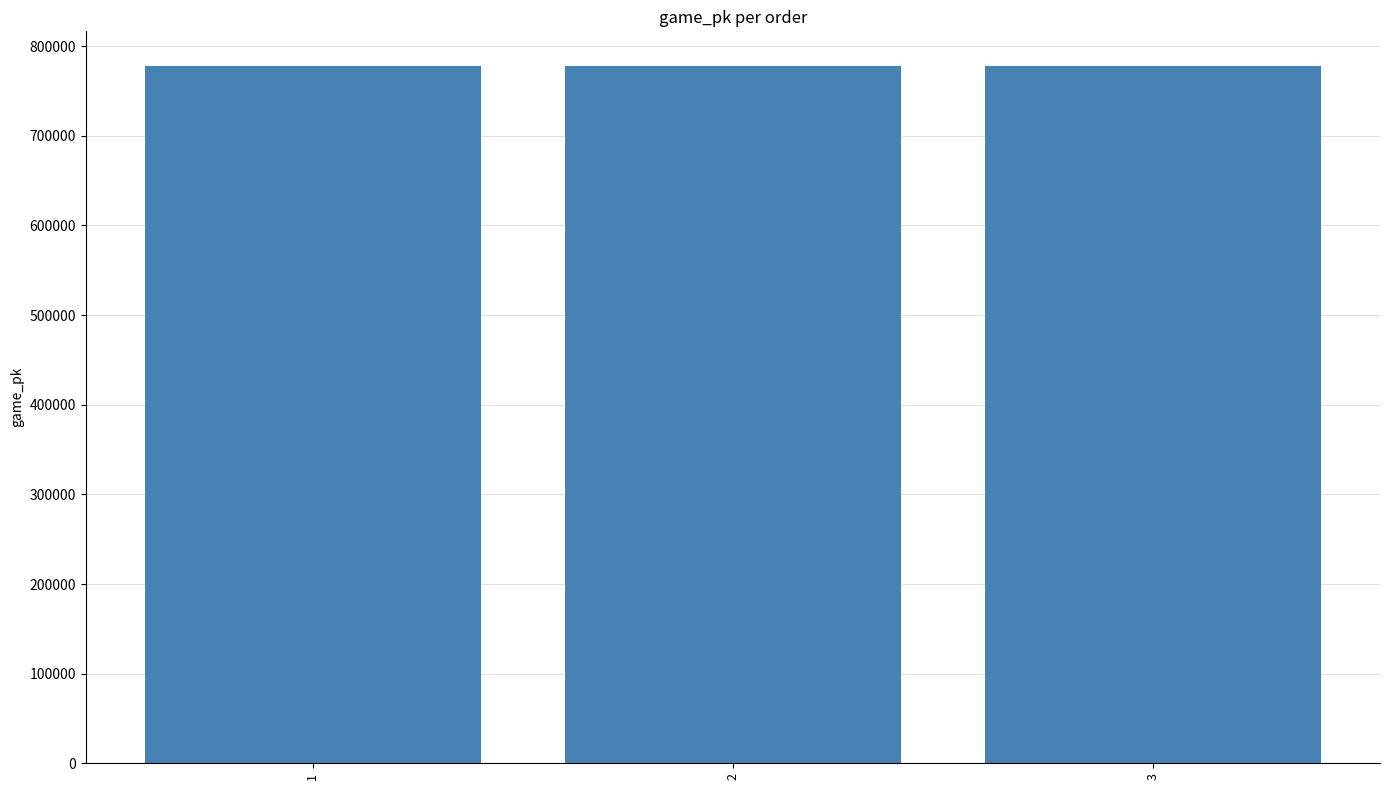

What is the average value?

777618